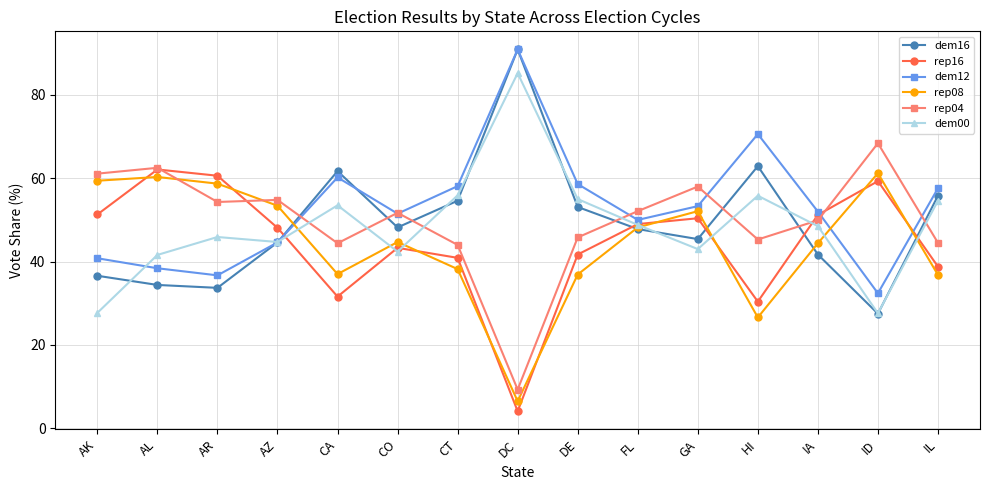

How many data points does each series have?

15